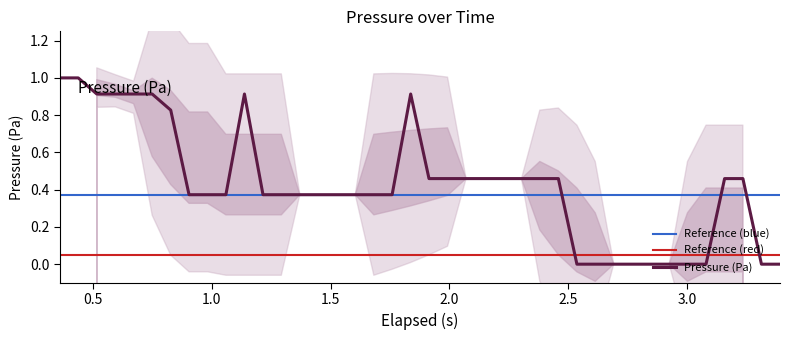

What is the difference between the maximum and minimum values?

1.0